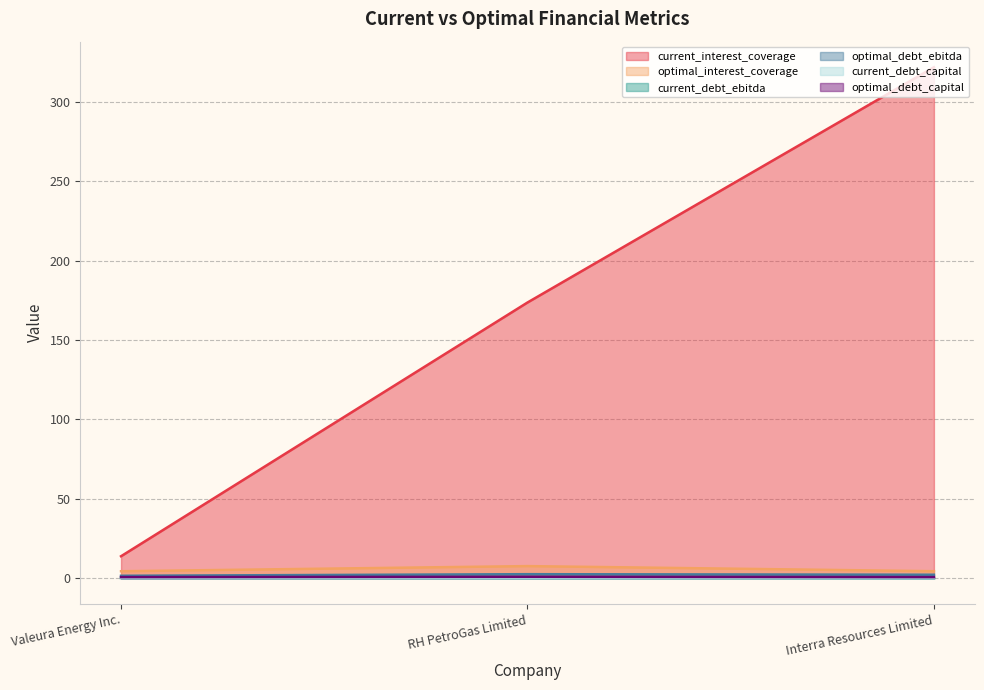

Read the optimal_interest_coverage value at RH PetroGas Limited.

7.7